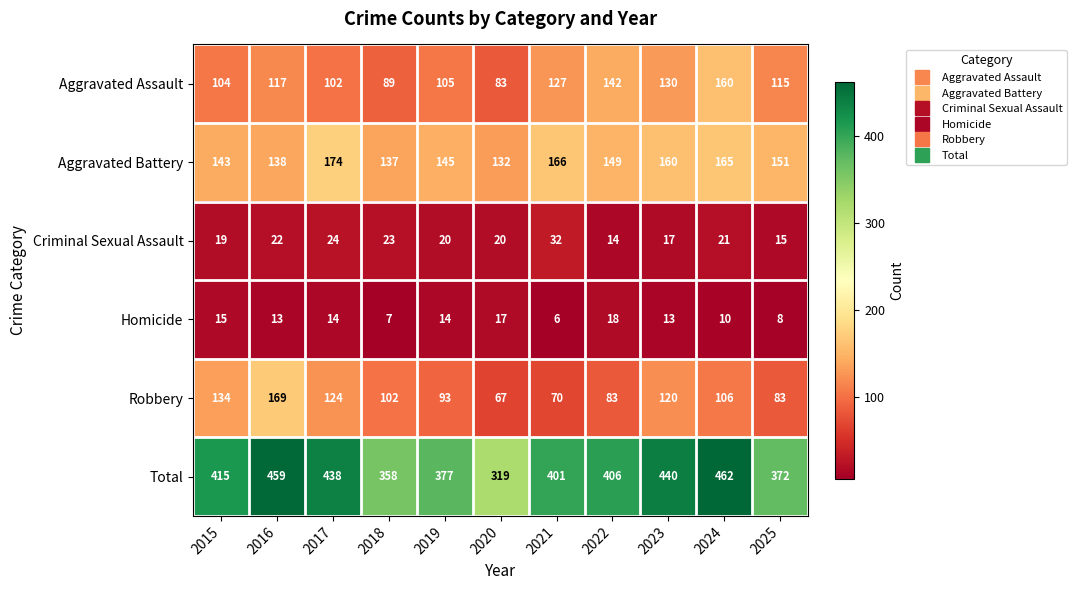

What is the difference between the Robbery values at 2024 and 2021?

36